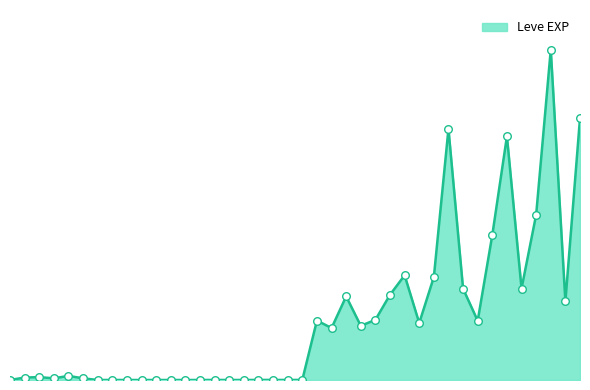

Is this an area chart (filled region under the line)?

Yes